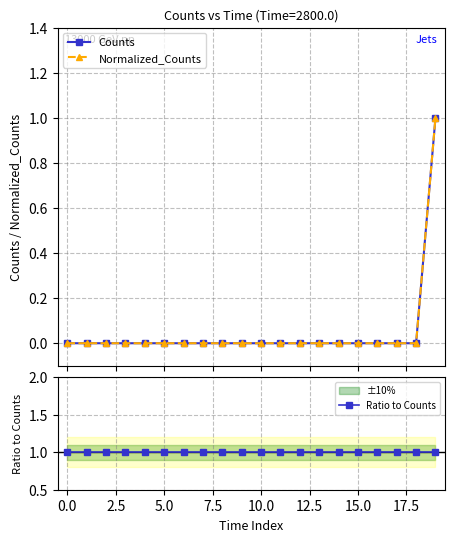

The Normalized_Counts series shows 0 at 11. True or false?

True